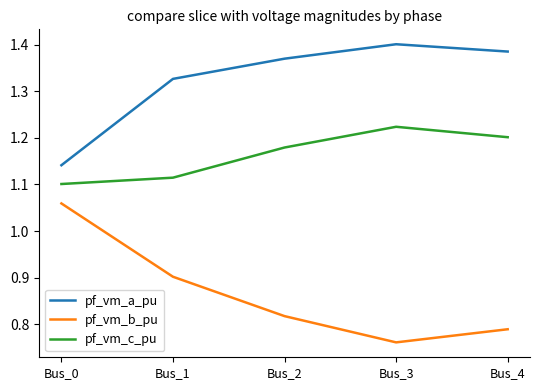

At Bus_4, list the series in order from smallest to largest.

pf_vm_b_pu, pf_vm_c_pu, pf_vm_a_pu